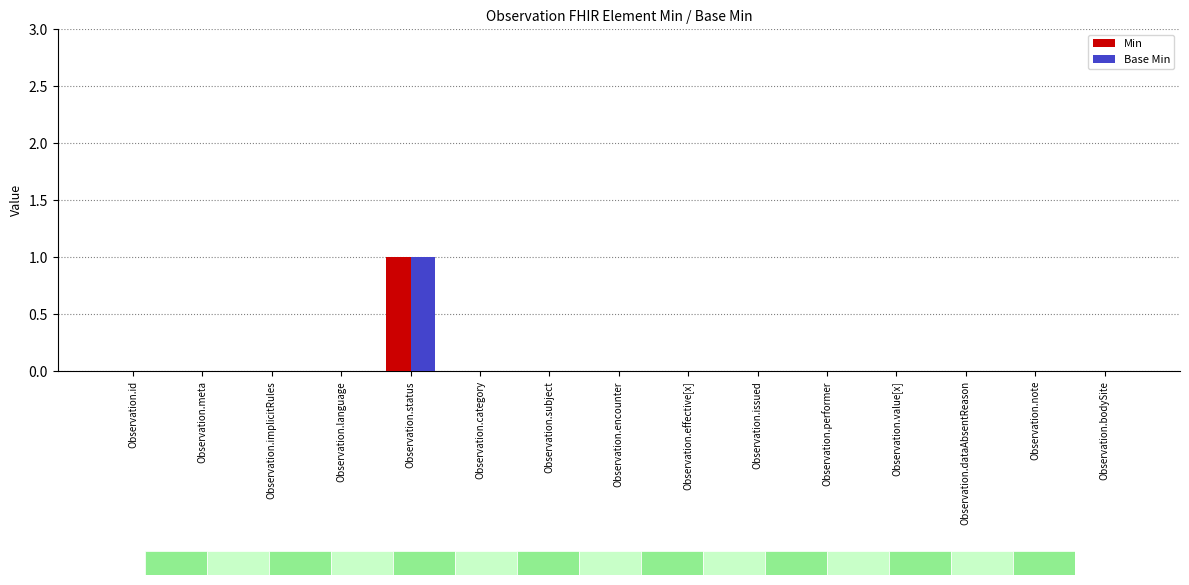

True or false: Min has a value of 0 at Observation.encounter.

True